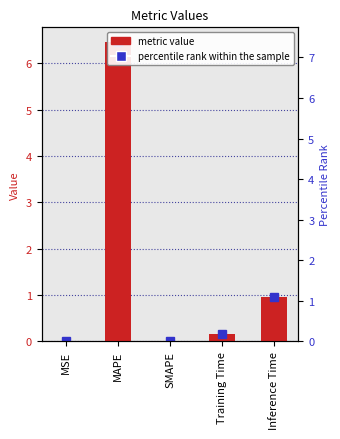

What is the value of the 2nd bar from the left?

6.5